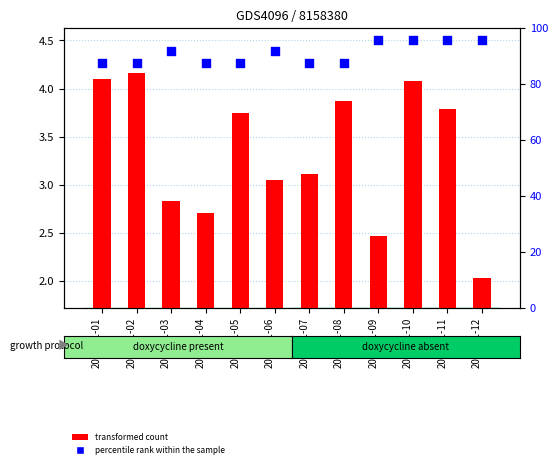

At which category is the sum across all series the highest?

2022-01-10